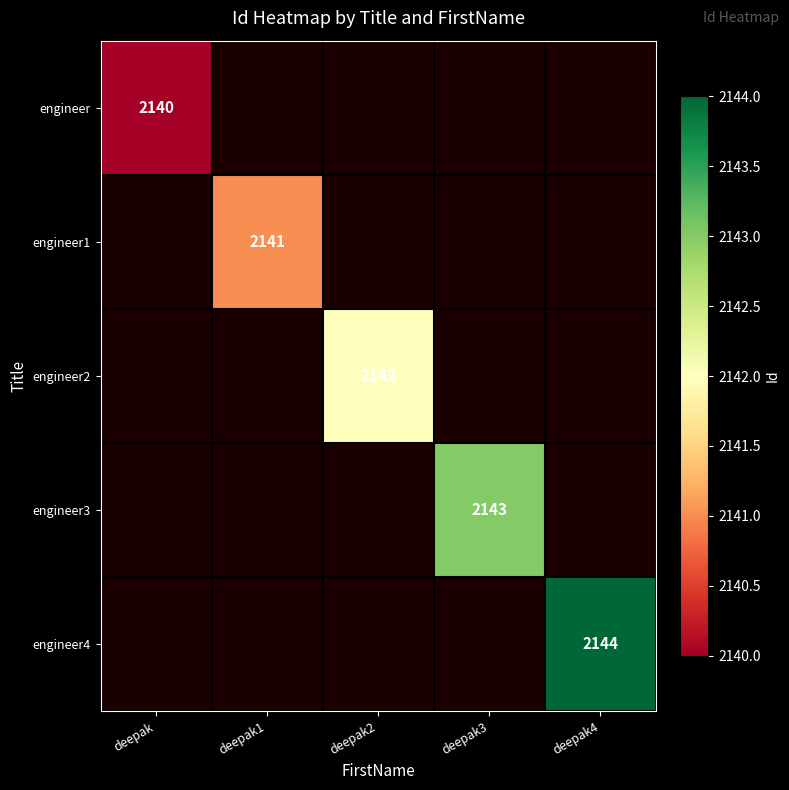

The engineer4 series shows 3001 at deepak4. True or false?

False